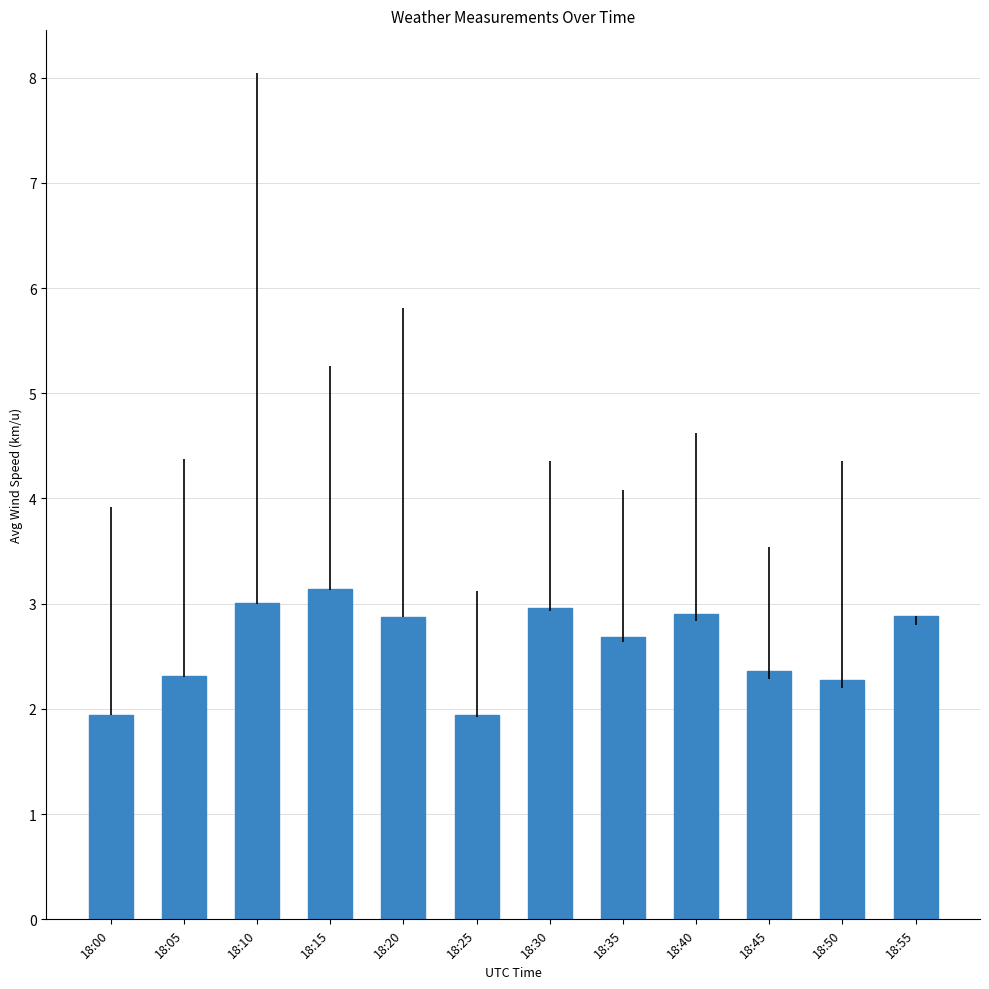

What is the change in value from 18:45 to 18:55?

+0.5